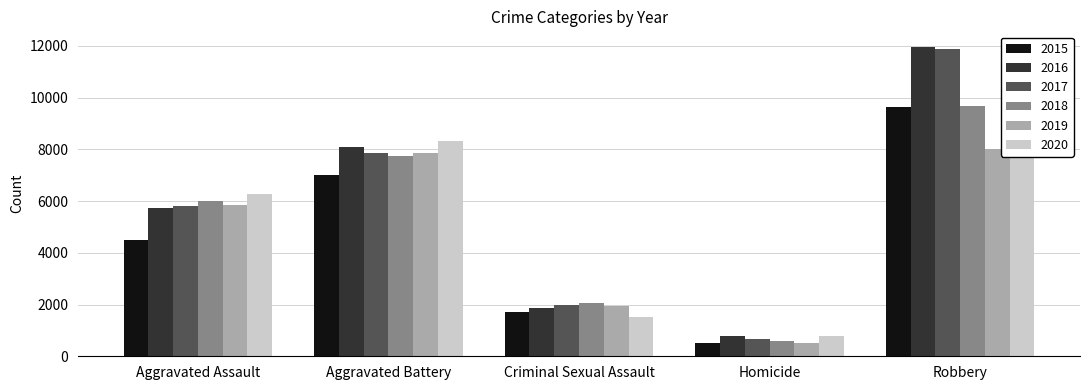

Rank the categories by 2016 value from lowest to highest.

Homicide, Criminal Sexual Assault, Aggravated Assault, Aggravated Battery, Robbery